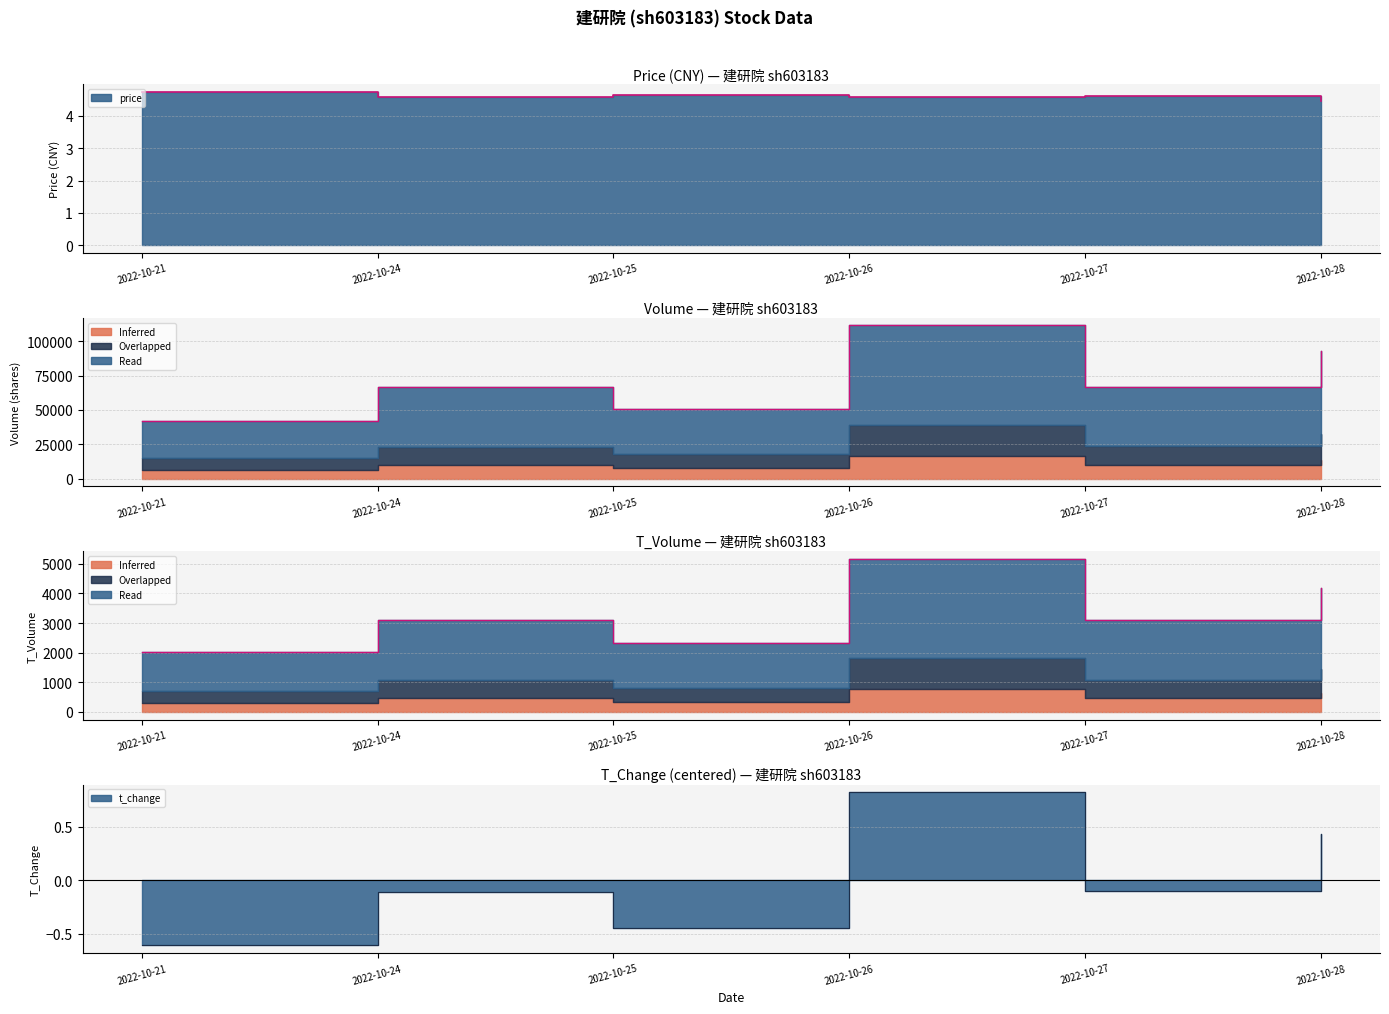

Which series has the largest range (max minus min)?

volume